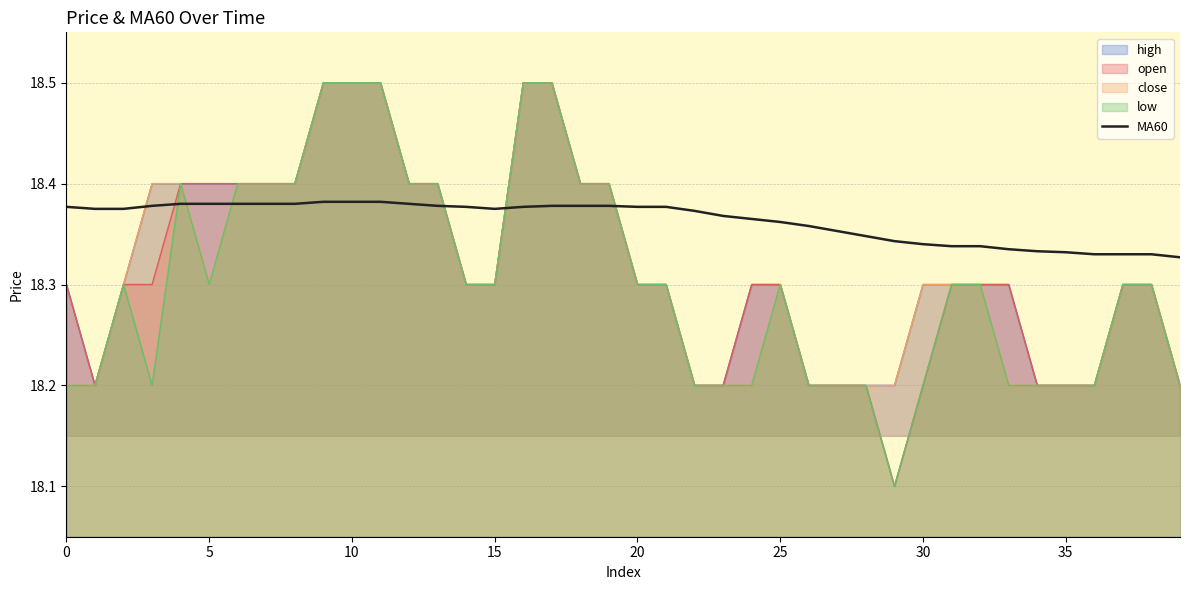

How many interior local valleys (lower than both neighbors) does the data have?

1